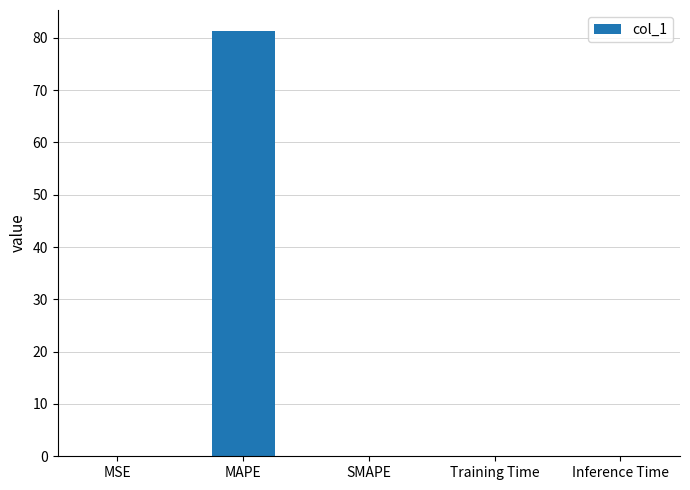

At which category does the chart reach its peak across all series?

MAPE